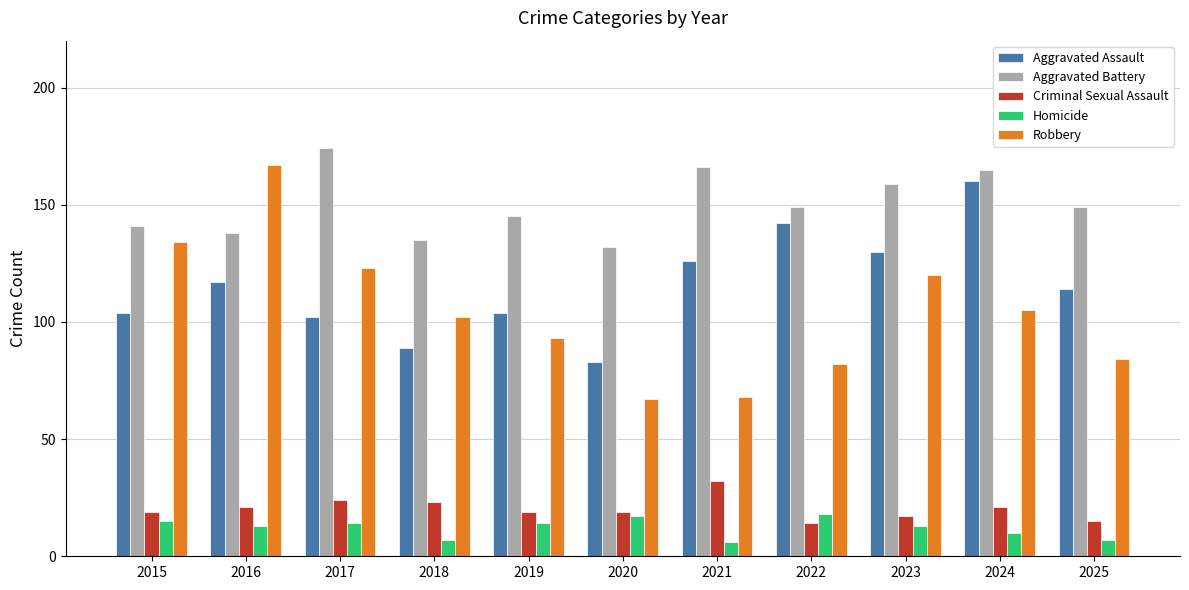

Which series has the largest total across all categories?

Aggravated Battery